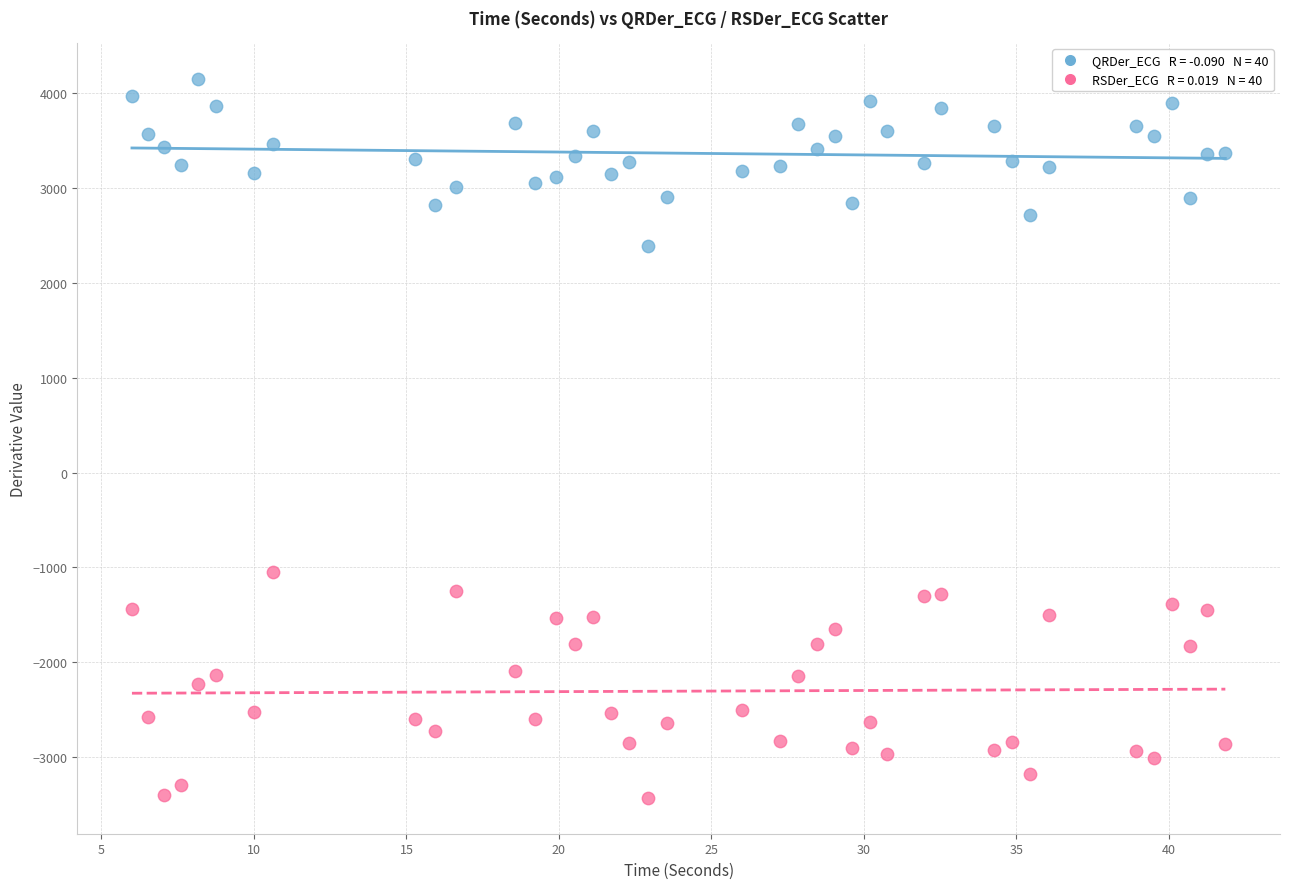

Across all series, what Y value is closest to 361?

-1045.8